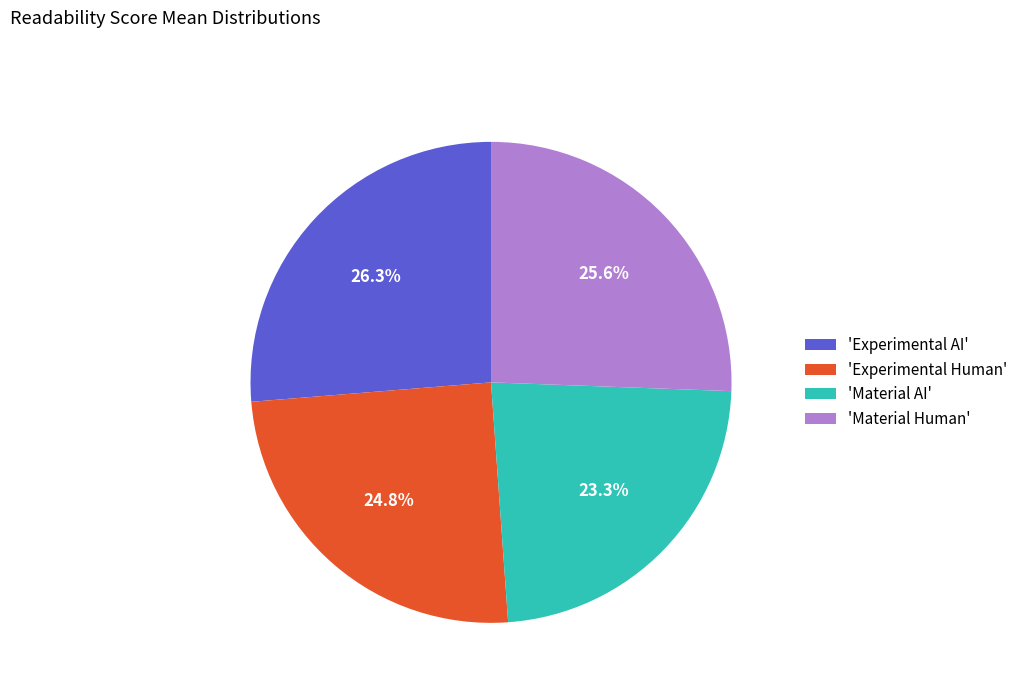

Between 'Material AI' and 'Material Human', which is larger?

'Material Human'